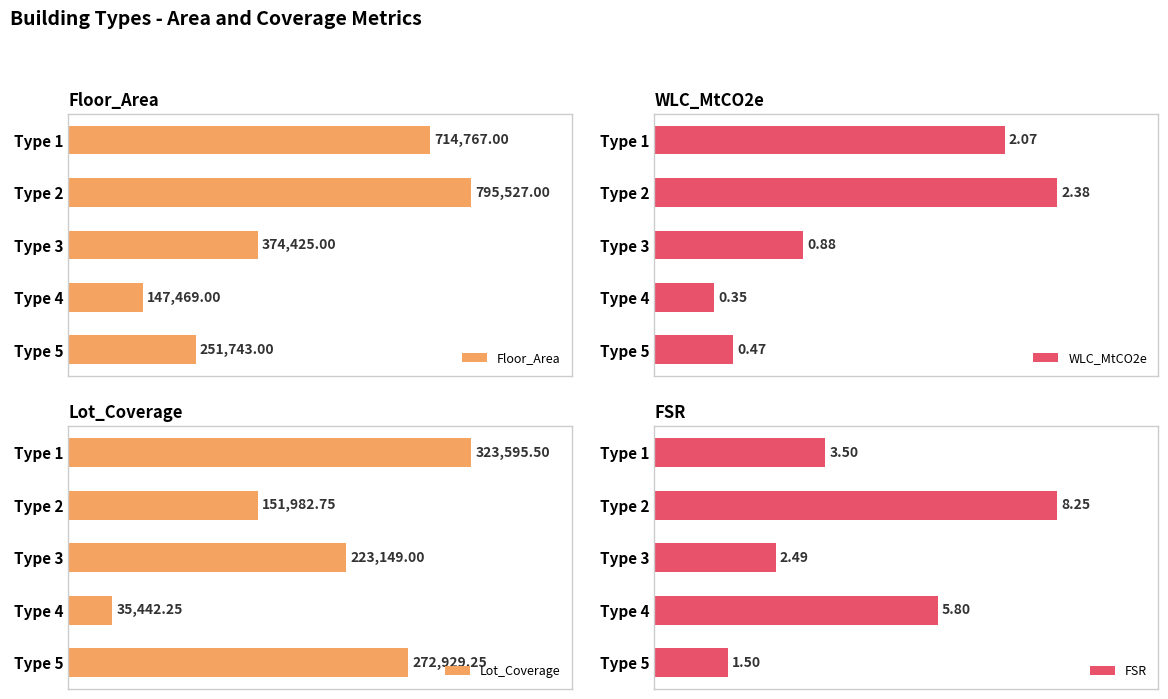

What are all the series names shown in the legend?

Floor_Area, WLC_MtCO2e, Lot_Coverage, FSR